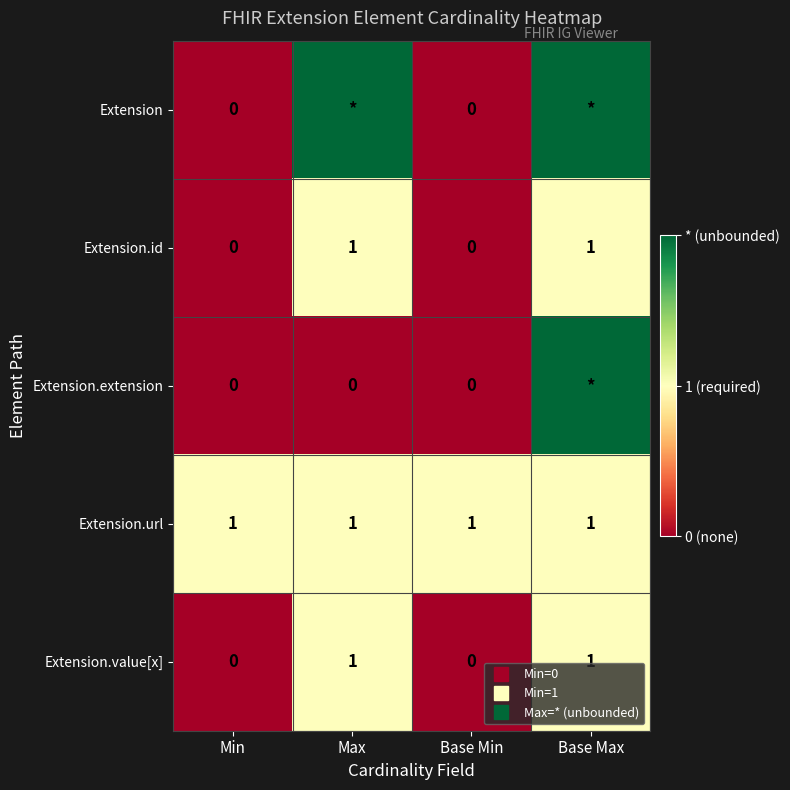

Where is Extension.extension nearest to the value 1?

Min